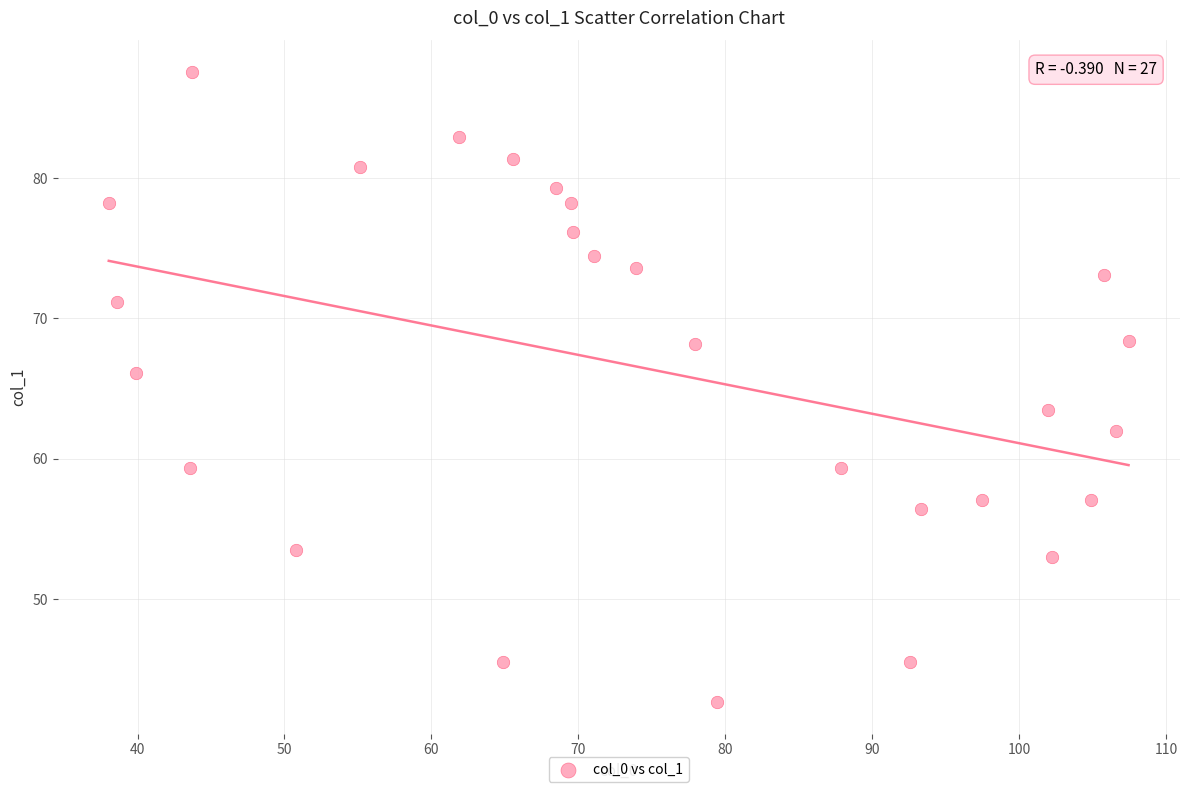

What is the range of Y values (max minus min)?

44.9